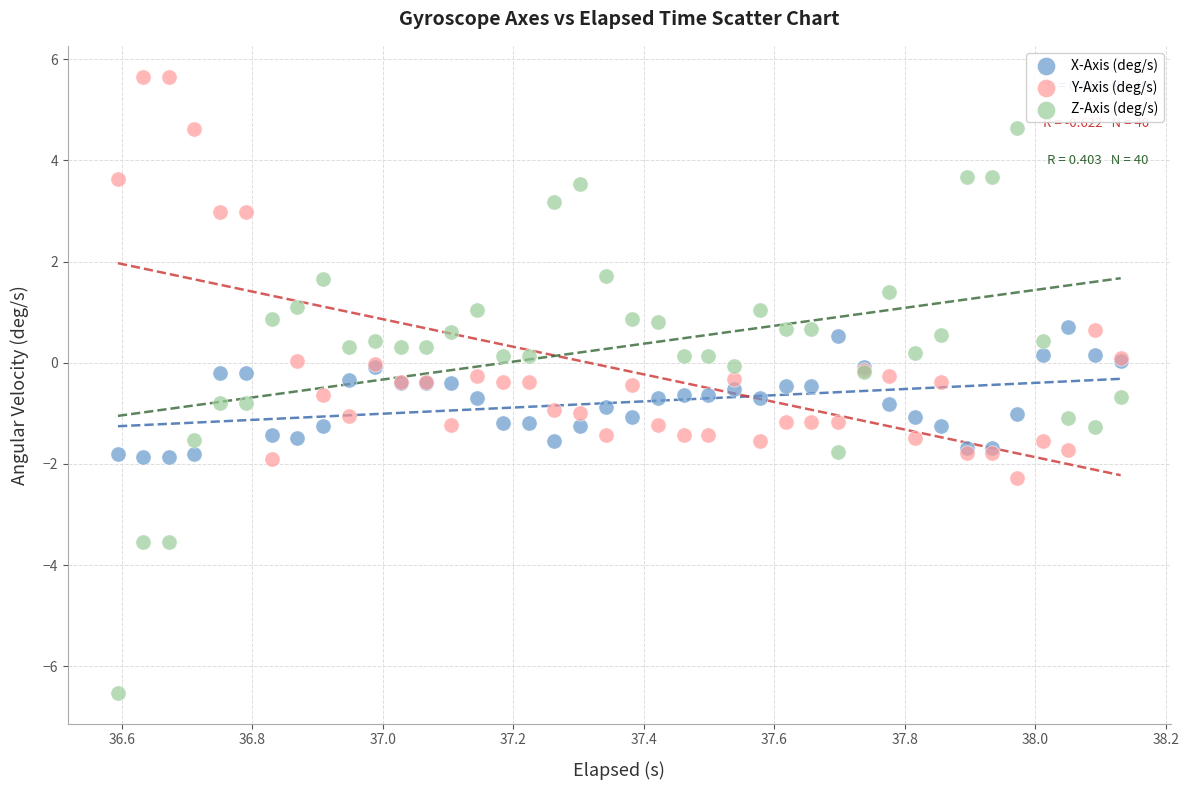

Which series reaches the minimum Y coordinate?

Z-Axis (deg/s)